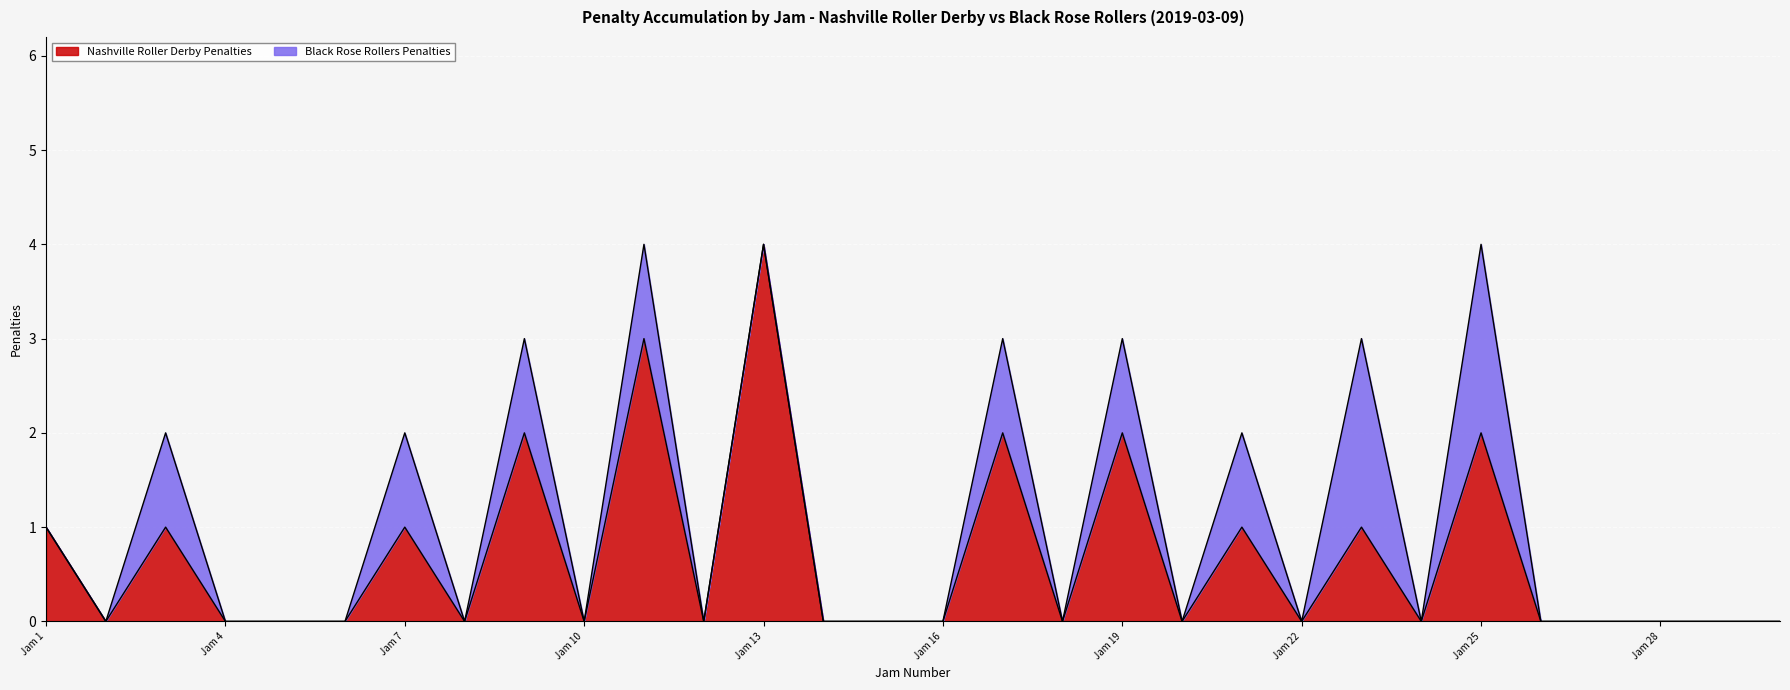

The value at Jam 2 is 0. True or false?

True